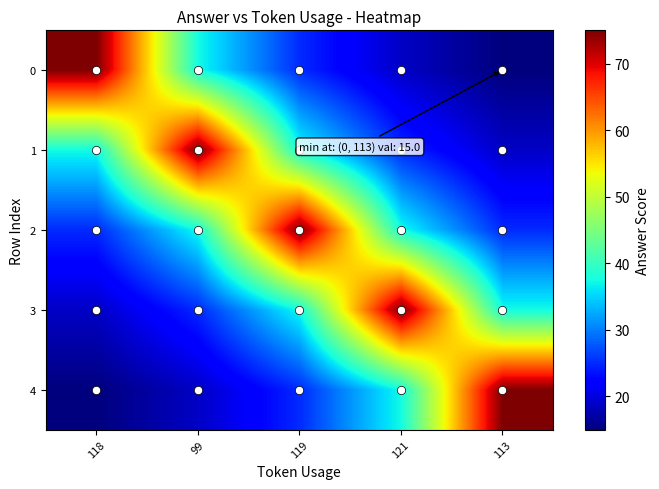

What is the difference between the highest and lowest values at 99?

56.2